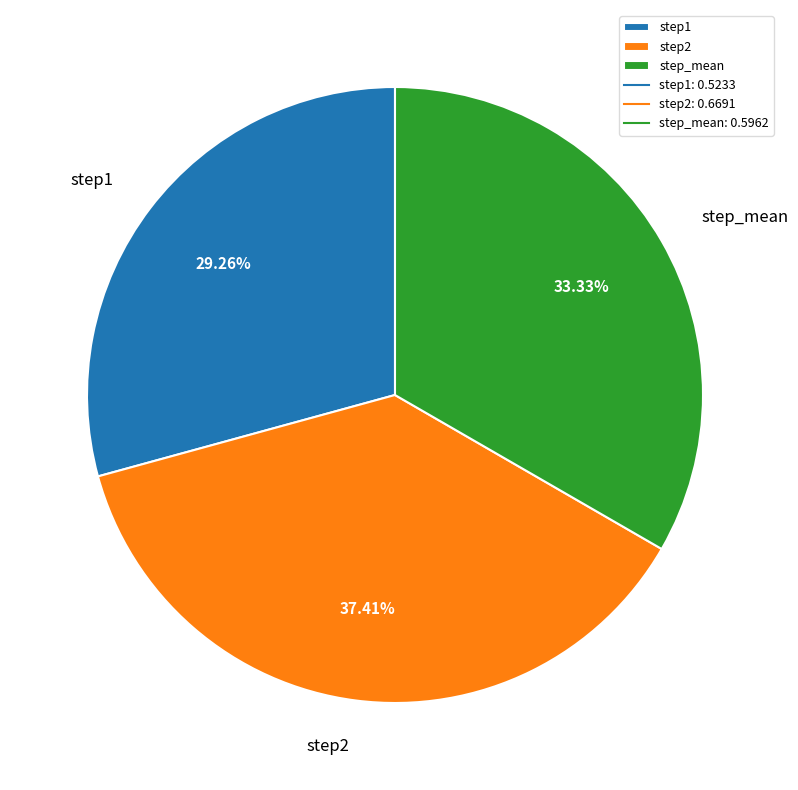

Is step1 the majority of the pie?

No